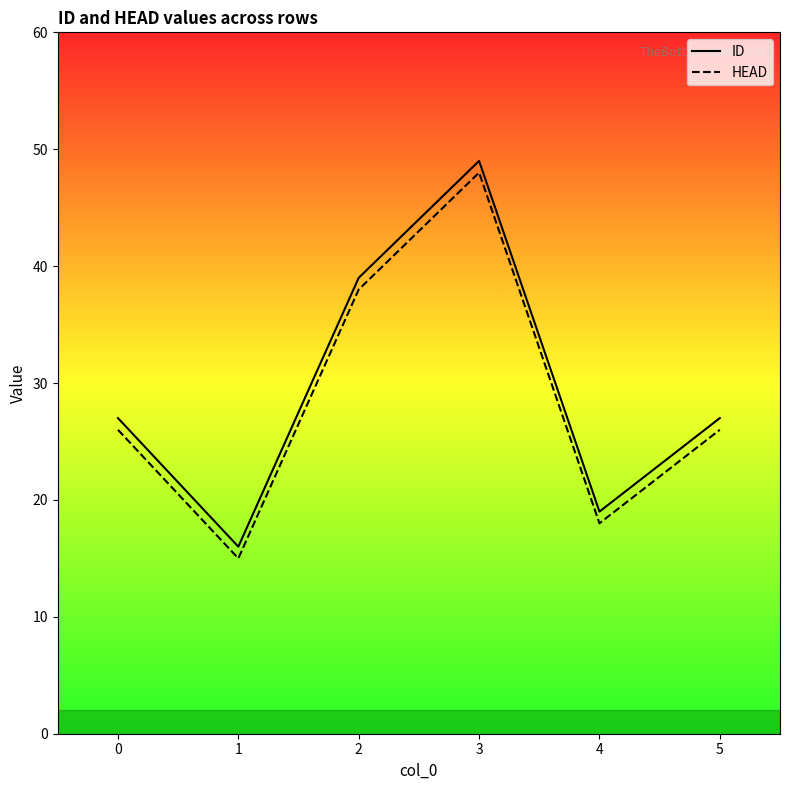

What is the average value of the ID series?

30